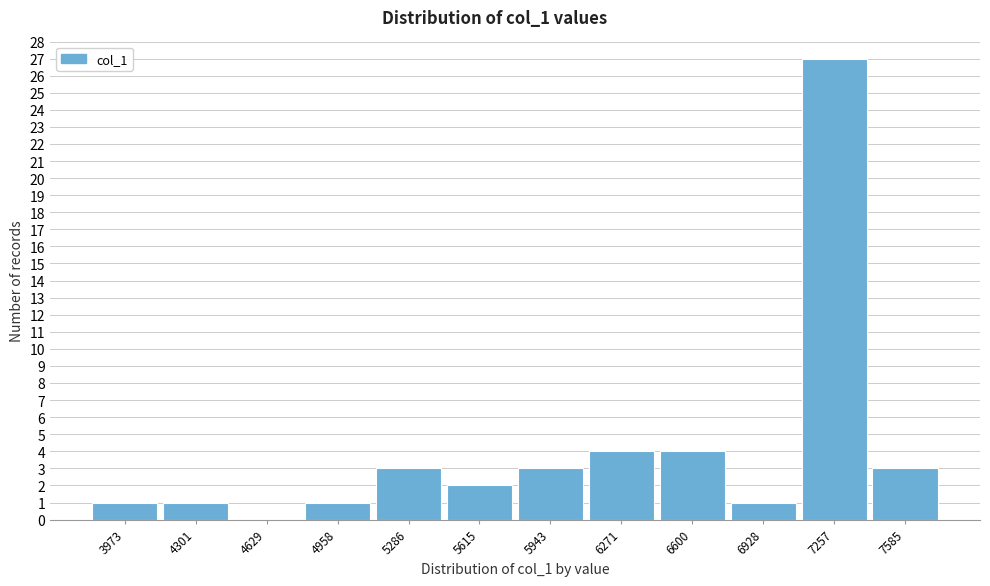

Reading right to left, transcribe all the data shown in this chart.

7585=3	7257=27	6928=1	6600=4	6271=4	5943=3	5615=2	5286=3	4958=1	4629=0	4301=1	3973=1